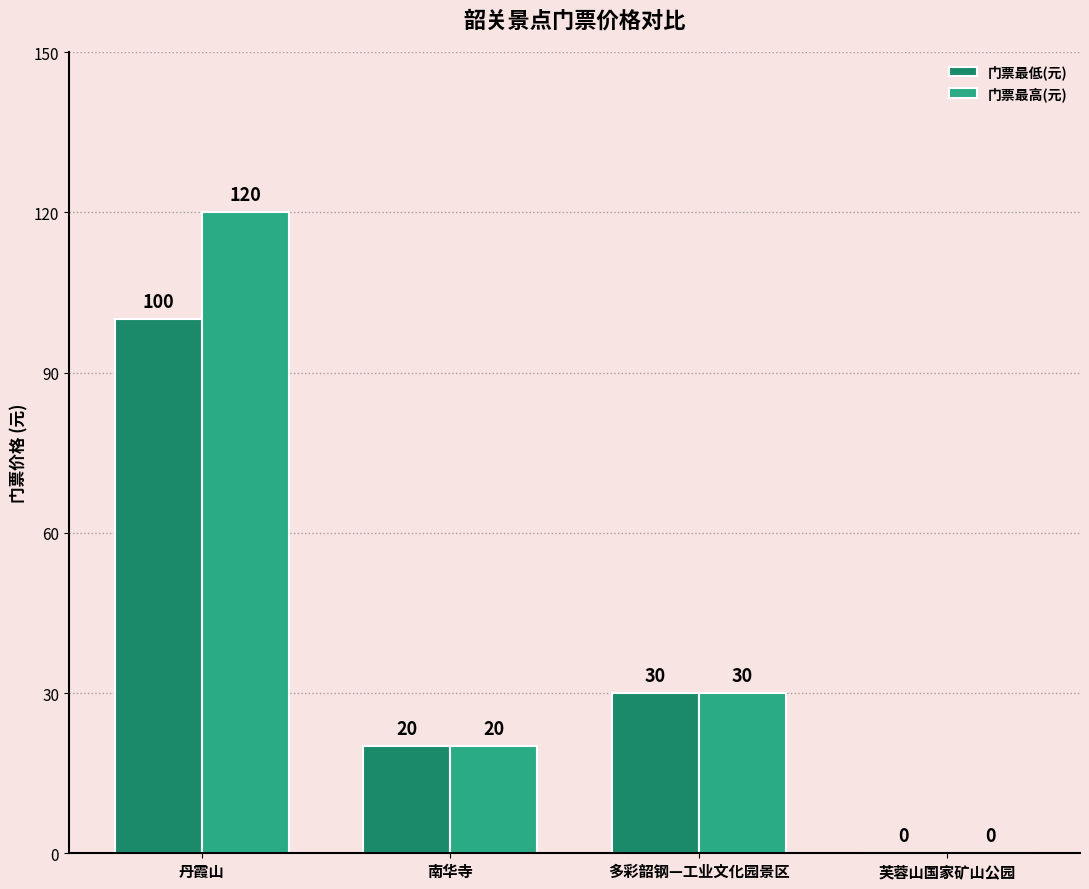

How many series are shown in this chart?

2